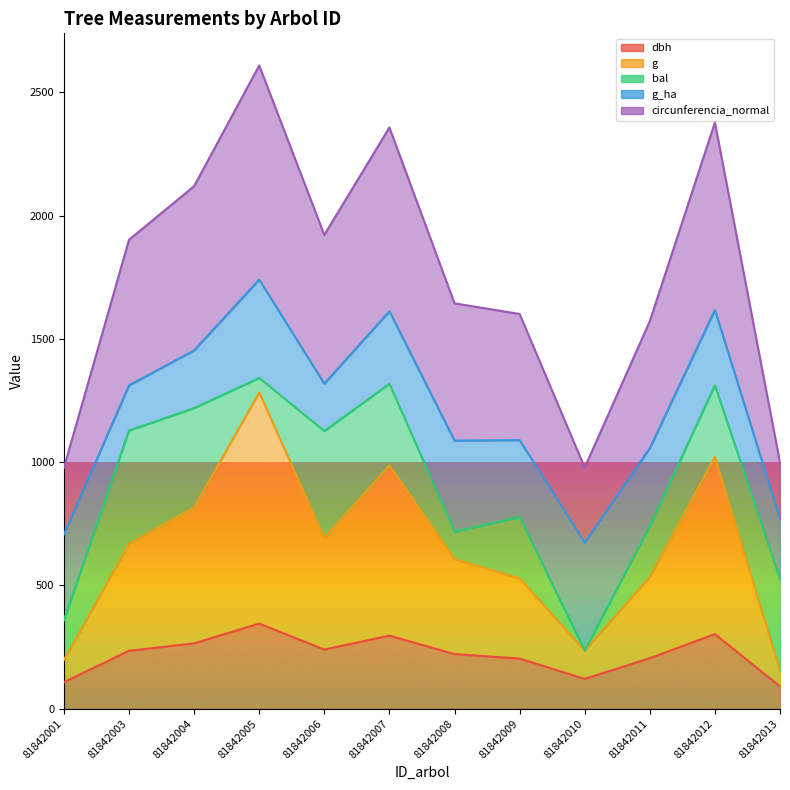

What is the difference between the maximum and minimum values in the circunferencia_normal series?

1631.5